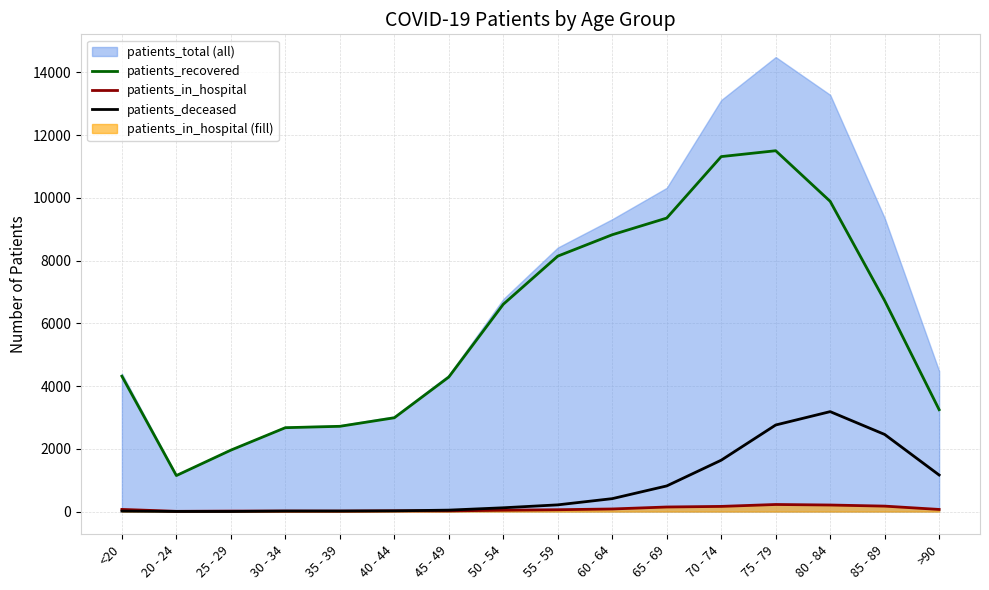

Which series has the largest total across all categories?

patients_recovered